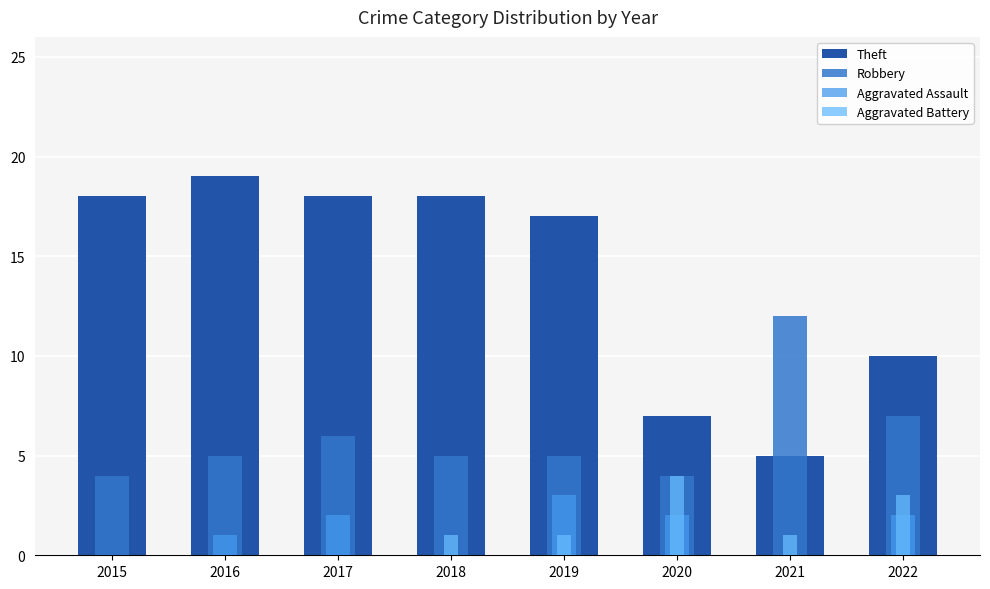

Count the Robbery values in the range 5 to 7.

5